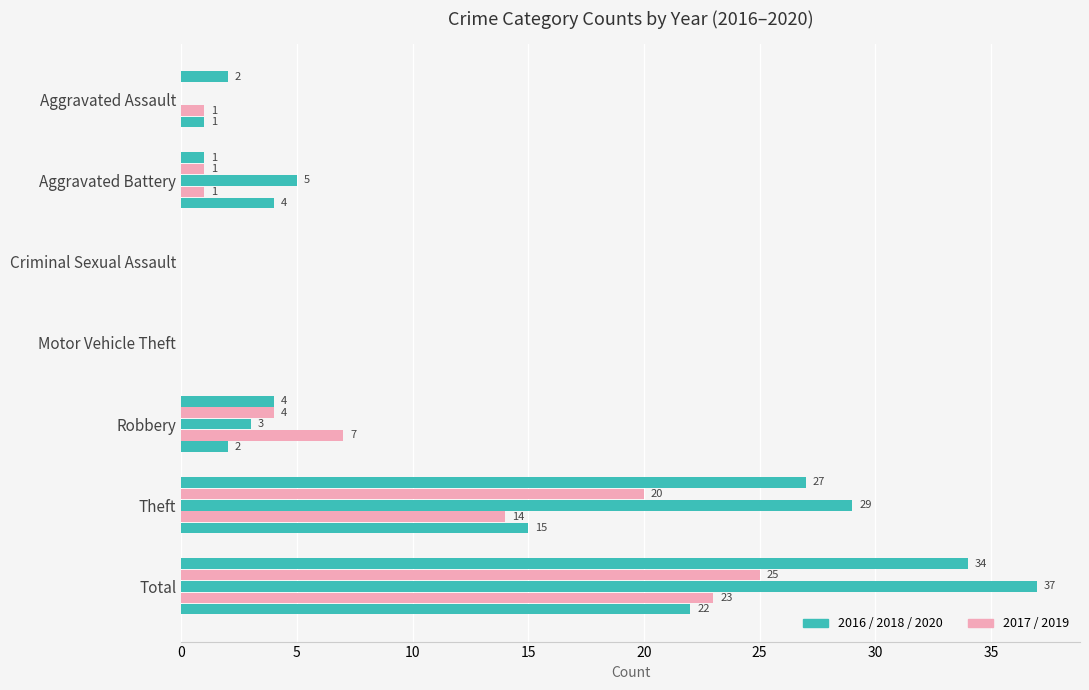

Count the number of data series in this chart.

5